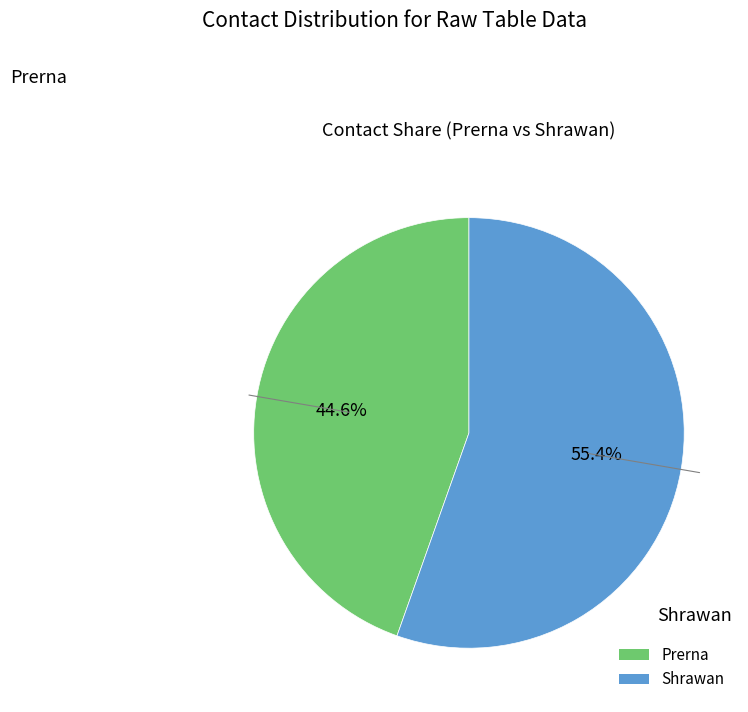

To the nearest percent, what percentage of the pie is Shrawan?

55%